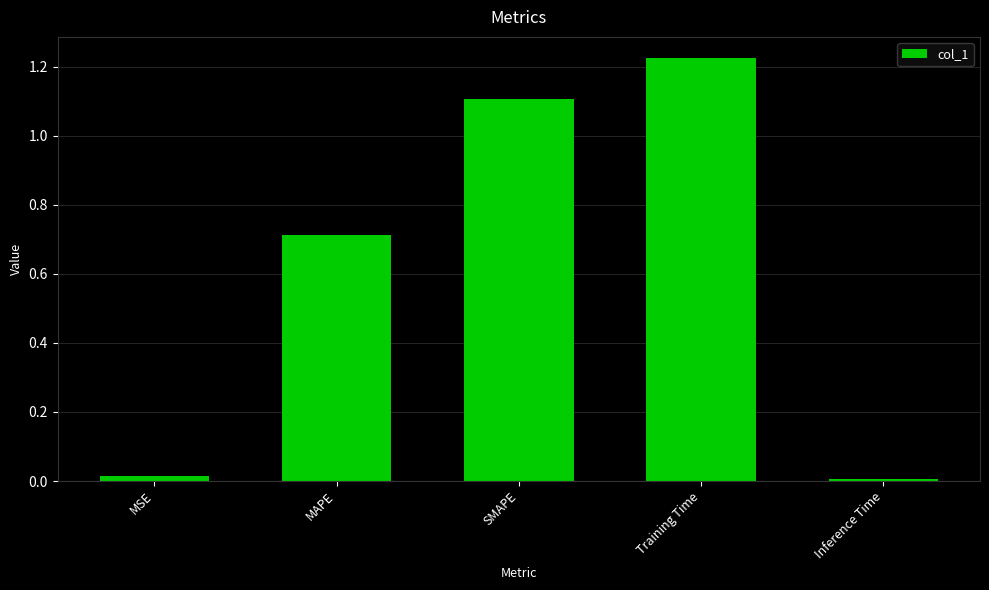

What is the difference between the values at MSE and SMAPE?

1.1